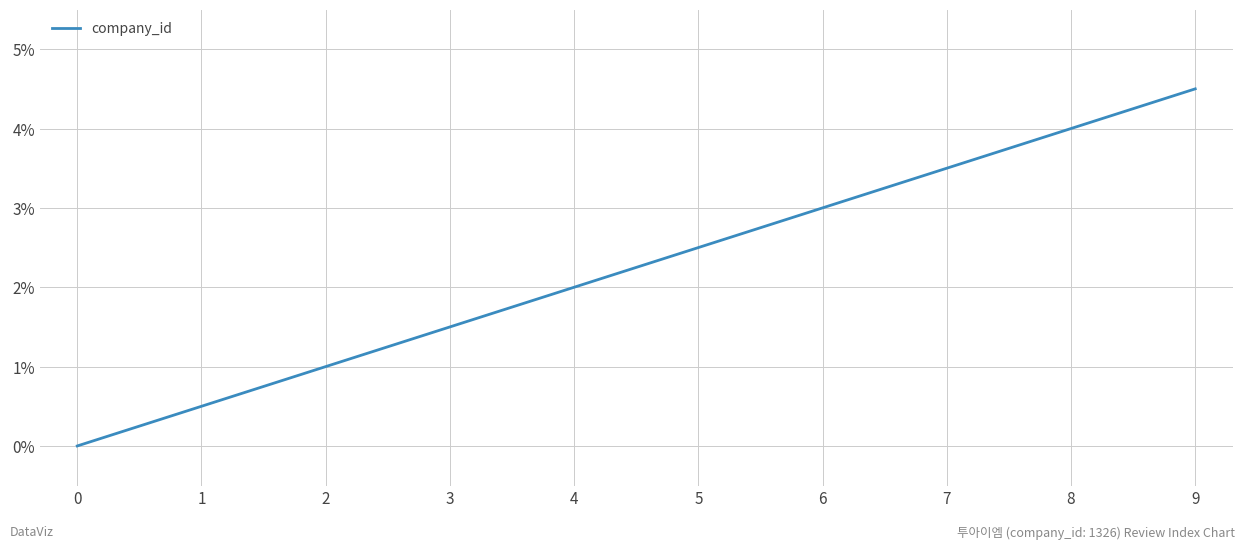

True or false: the data shows 0.8 at 1.

False